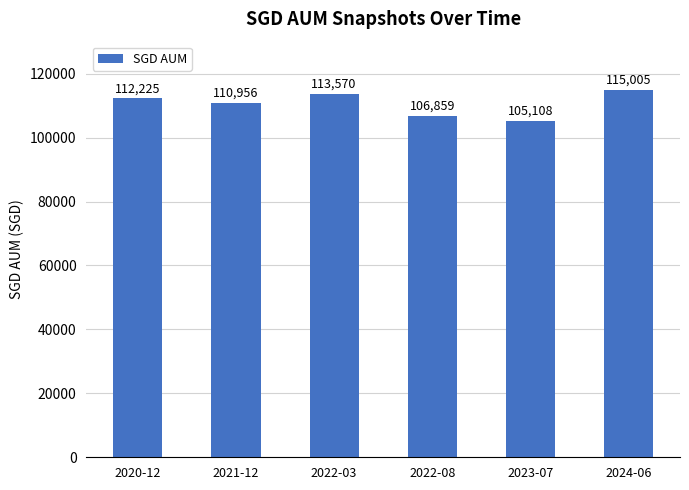

What is the smallest value displayed?

105108.5